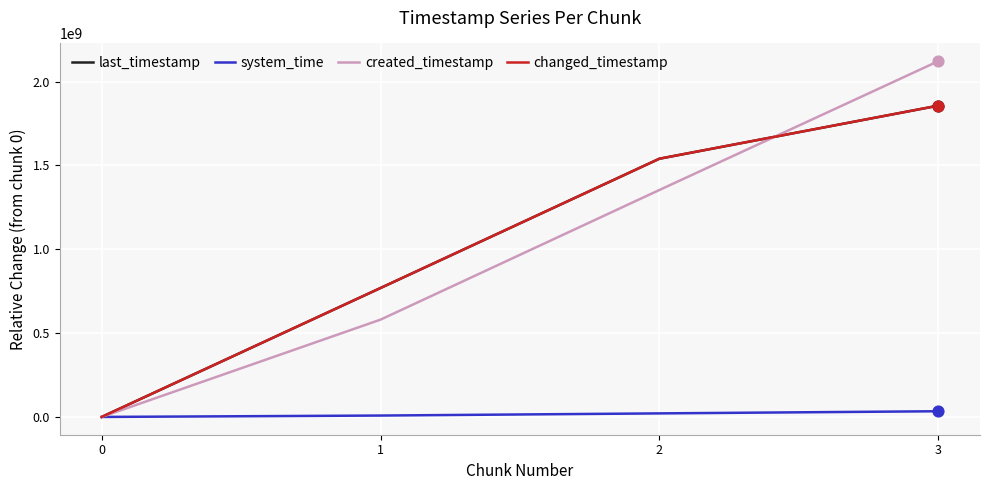

What is the total value across all series at 2?

4454497766